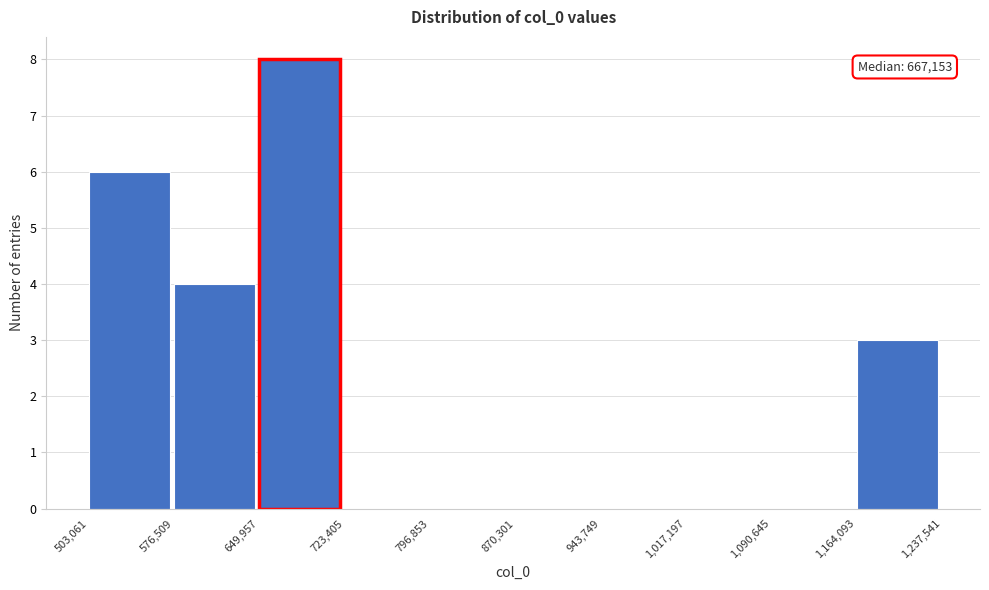

Which range on the x-axis has the tallest bar?

649,957 to 723,405